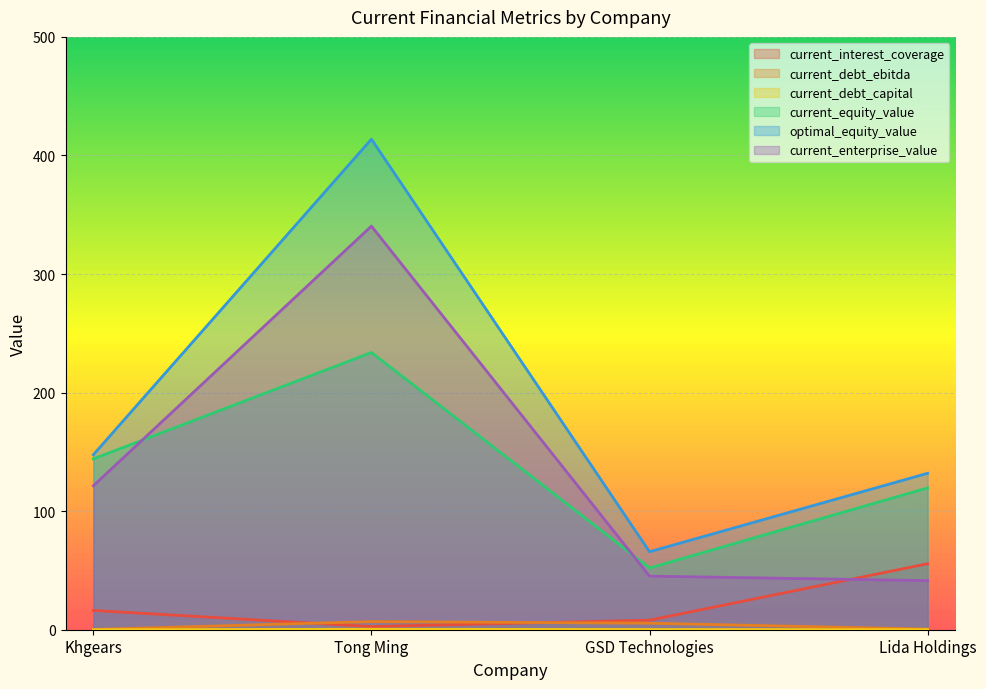

What are all the series names shown in the legend?

current_interest_coverage, current_debt_ebitda, current_debt_capital, current_equity_value, optimal_equity_value, current_enterprise_value